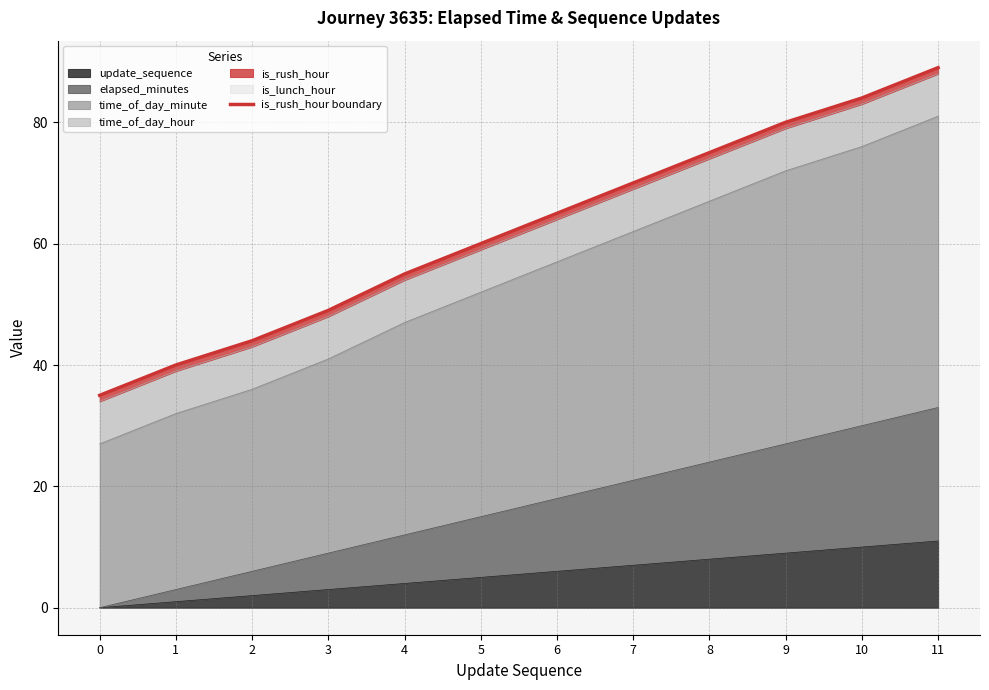

At which label is the value closest to 62?

5